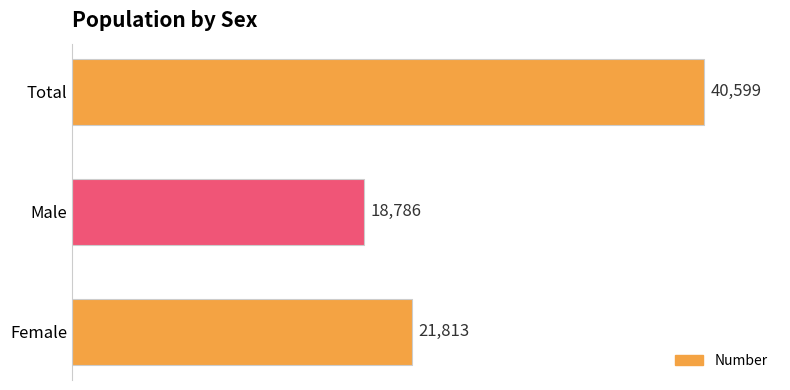

What is the maximum value shown in the chart?

40599